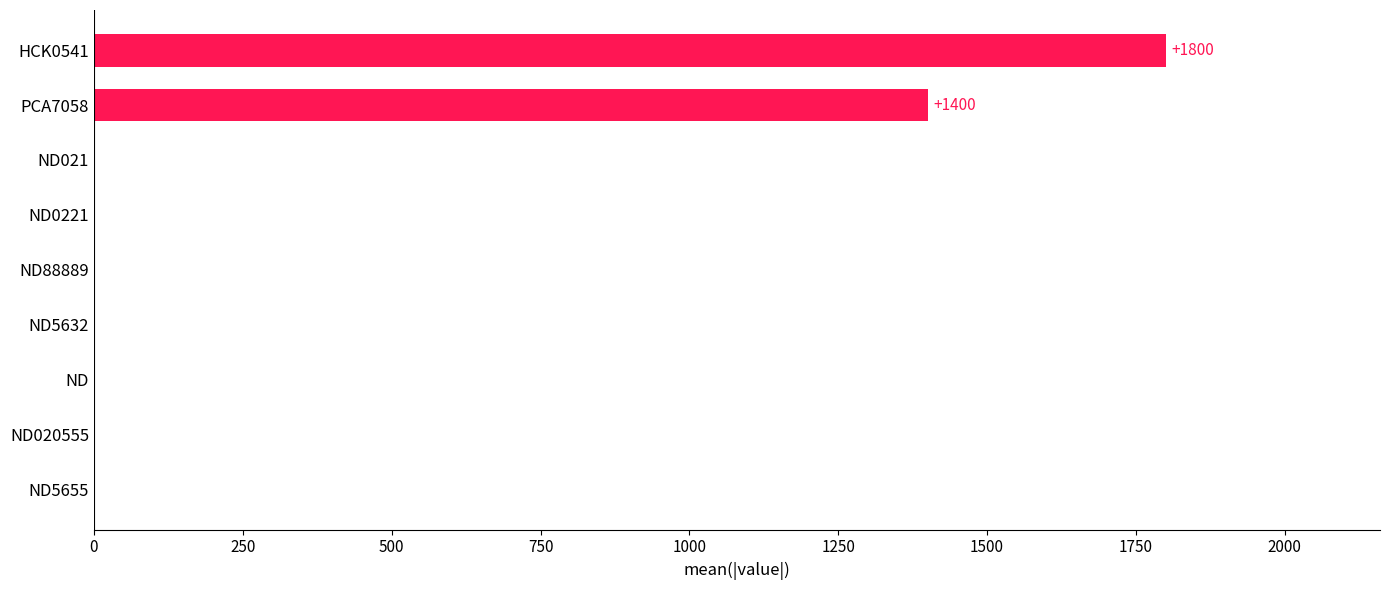

Reading bottom to top, list all the values displayed in this chart.

ND5655=0	ND020555=0	ND=0	ND5632=0	ND88889=0	ND0221=0	ND021=0	PCA7058=1400	HCK0541=1800